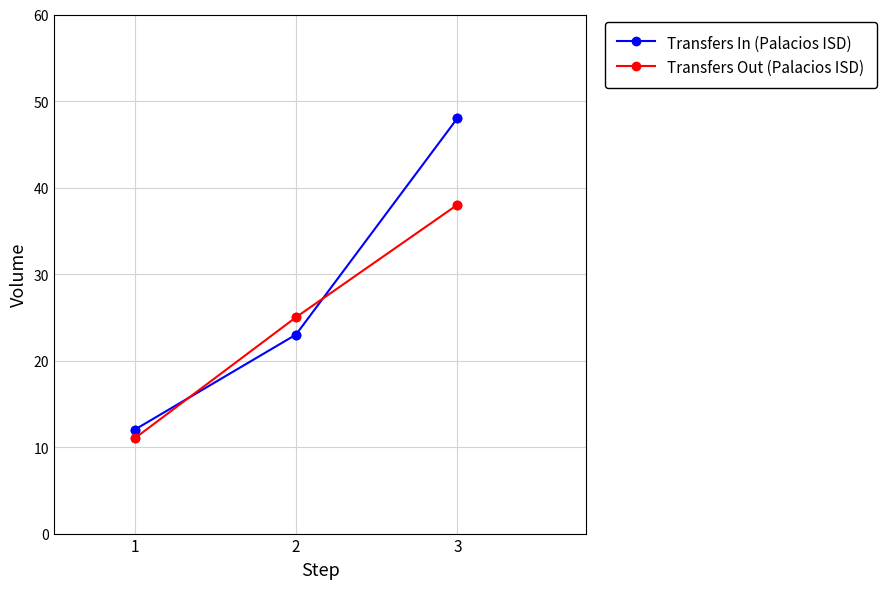

What are all the series names shown in the legend?

Transfers In (Palacios ISD), Transfers Out (Palacios ISD)